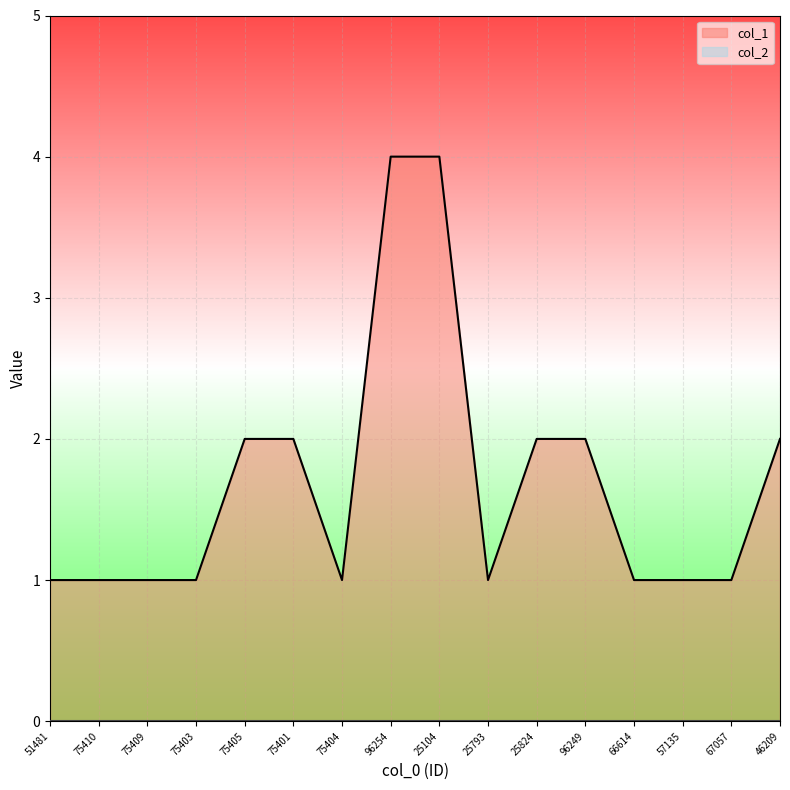

What is the ratio of the value at 67057 to the value at 57135?

1.0